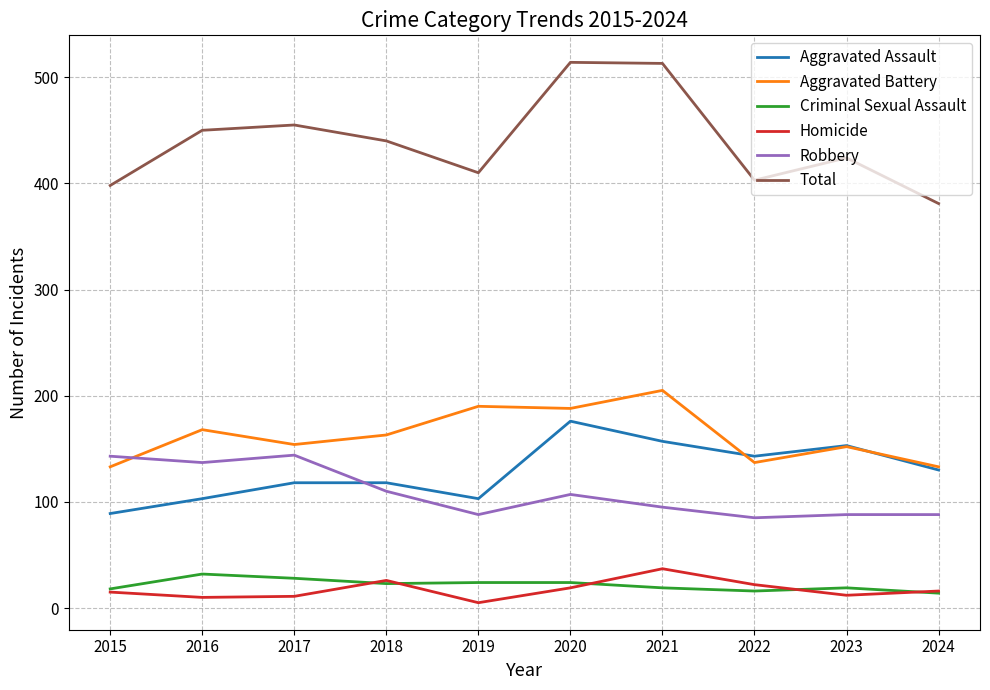

What is the difference between the Homicide values at 2017 and 2024?

5